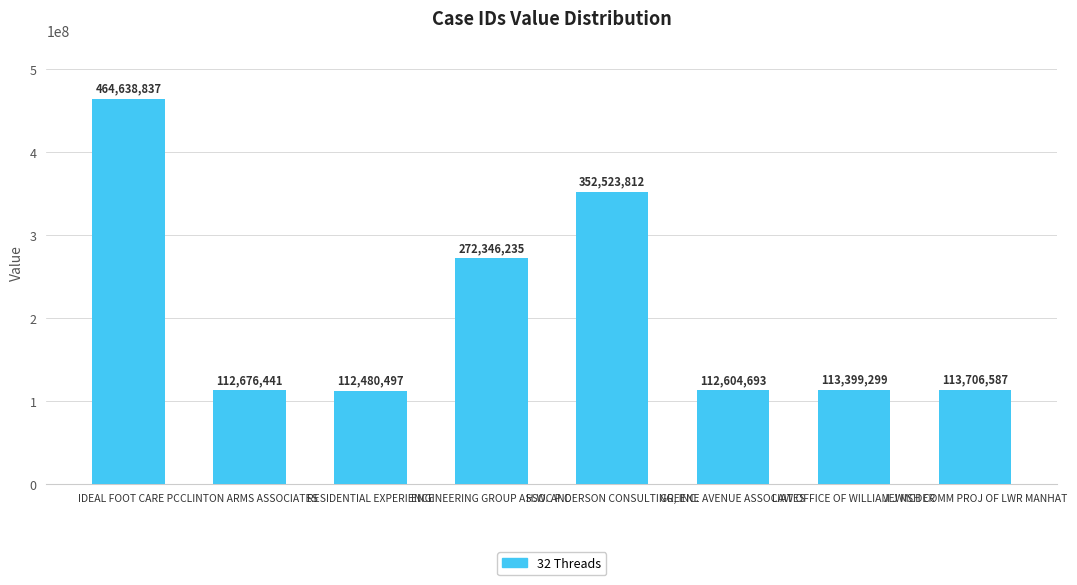

What is the ratio of the value at JEWISH COMM PROJ OF LWR MANHAT to the value at ENGINEERING GROUP ASSOC P.C?

0.4